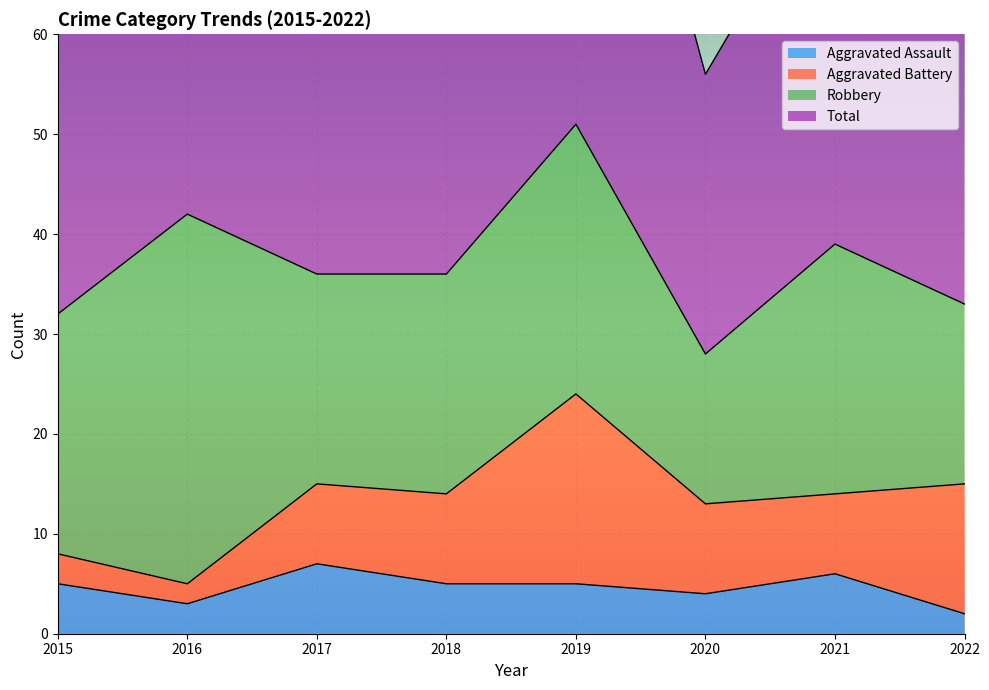

What is the value of the Total point at the 8th from the left?

67